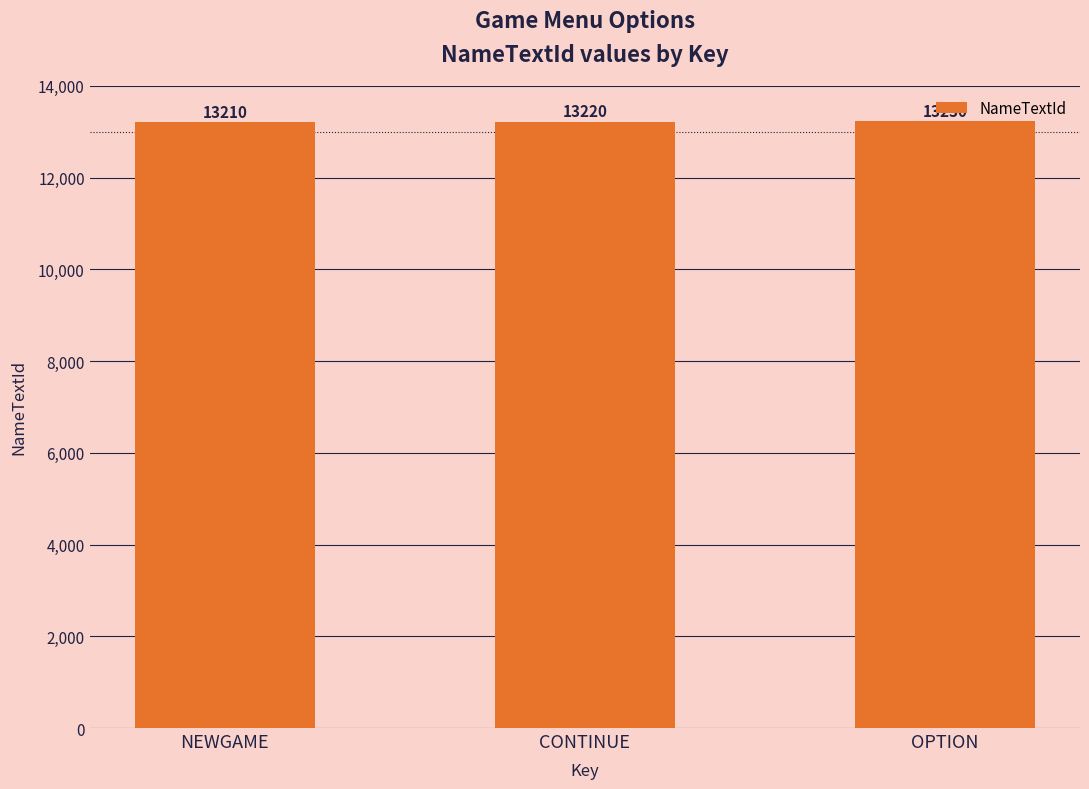

Does the chart contain any negative values?

No